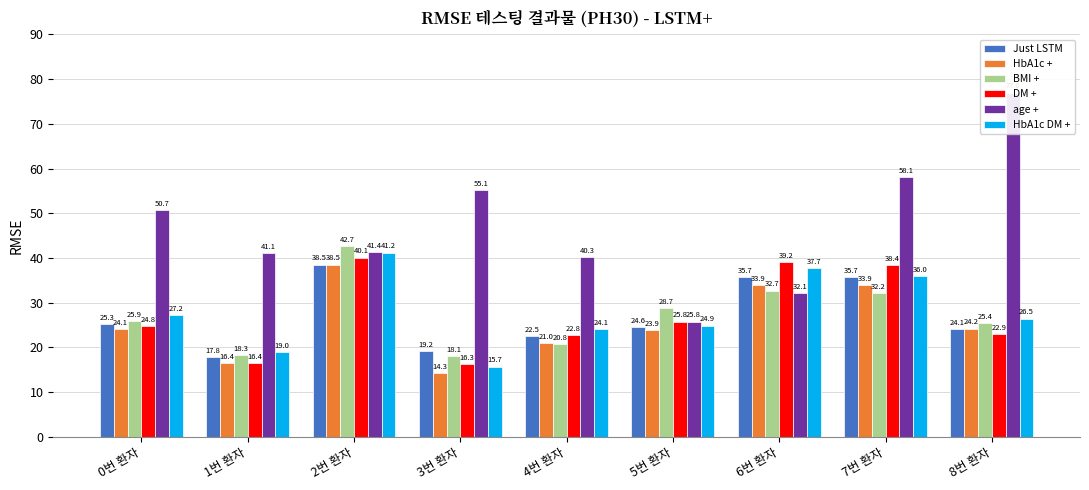

At how many categories does at least one series exceed 64?

1